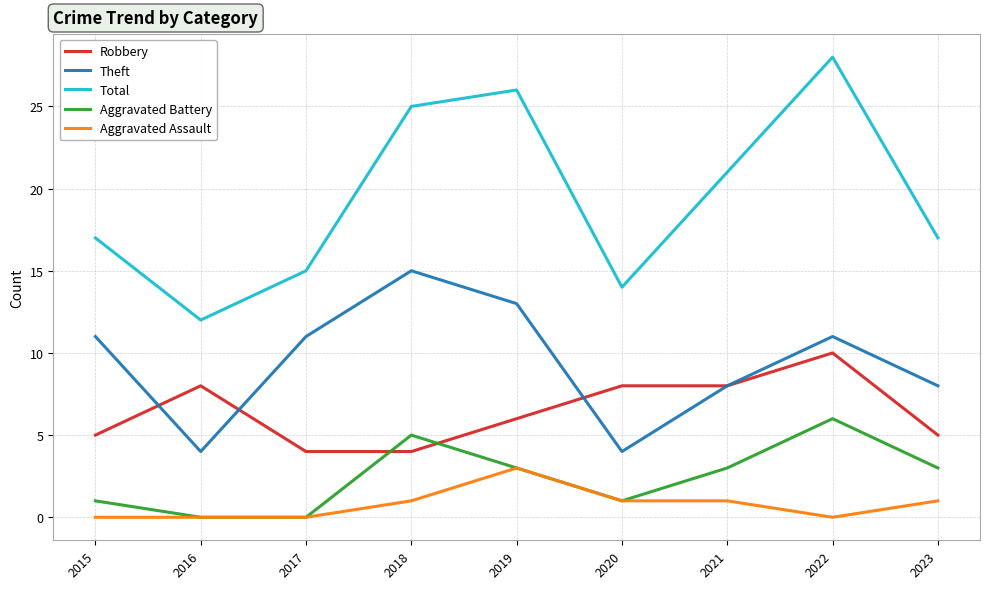

What is the difference between the highest and lowest values at 2018?

24